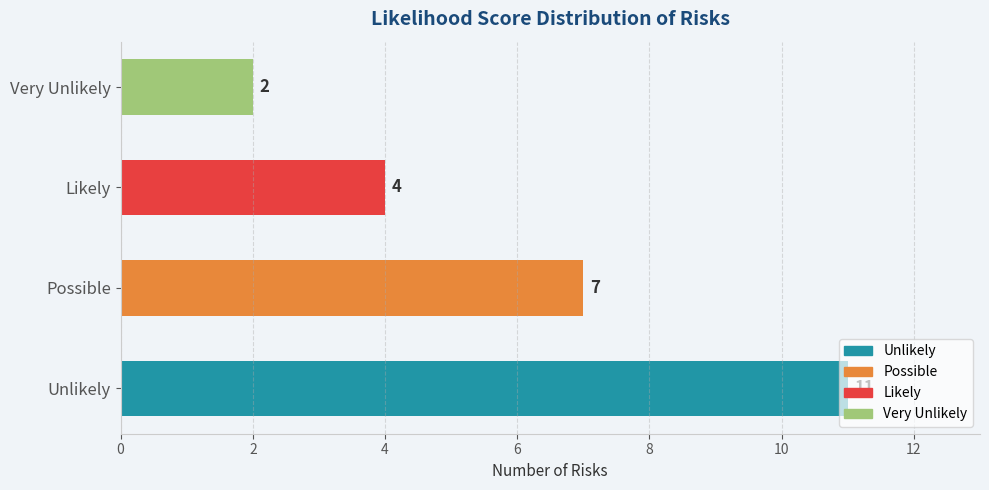

Count the values in the range 4 to 11.

3